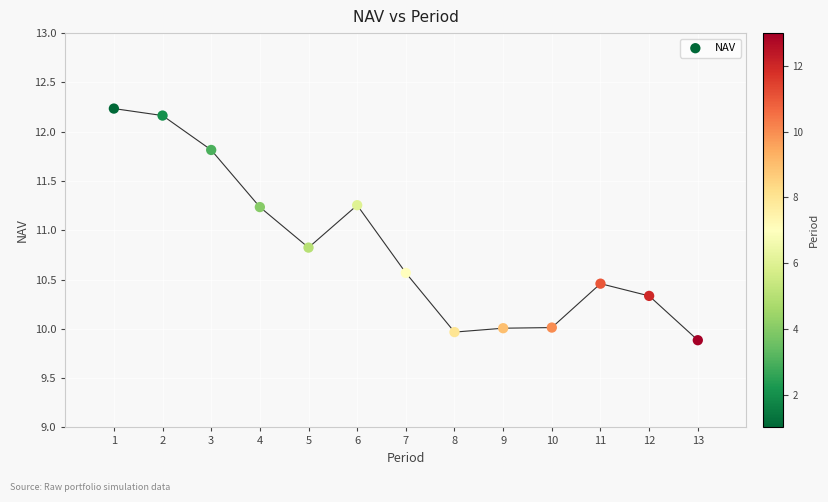

What Y value in the scatter plot is closest to 11?

10.8